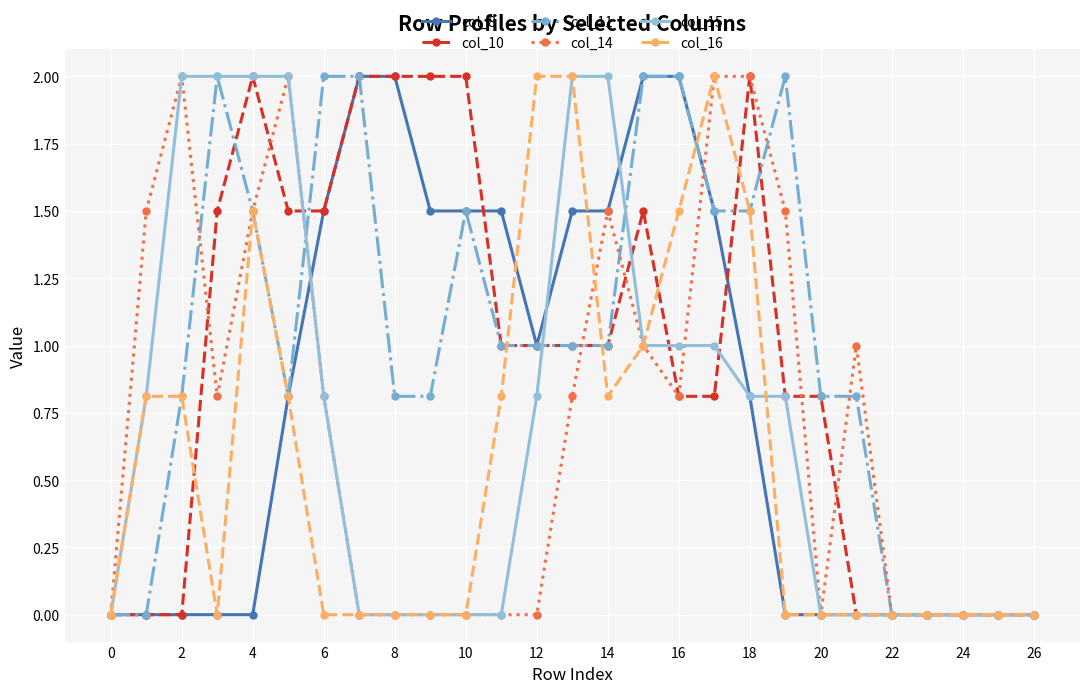

What is the maximum value shown in the chart?

2.0